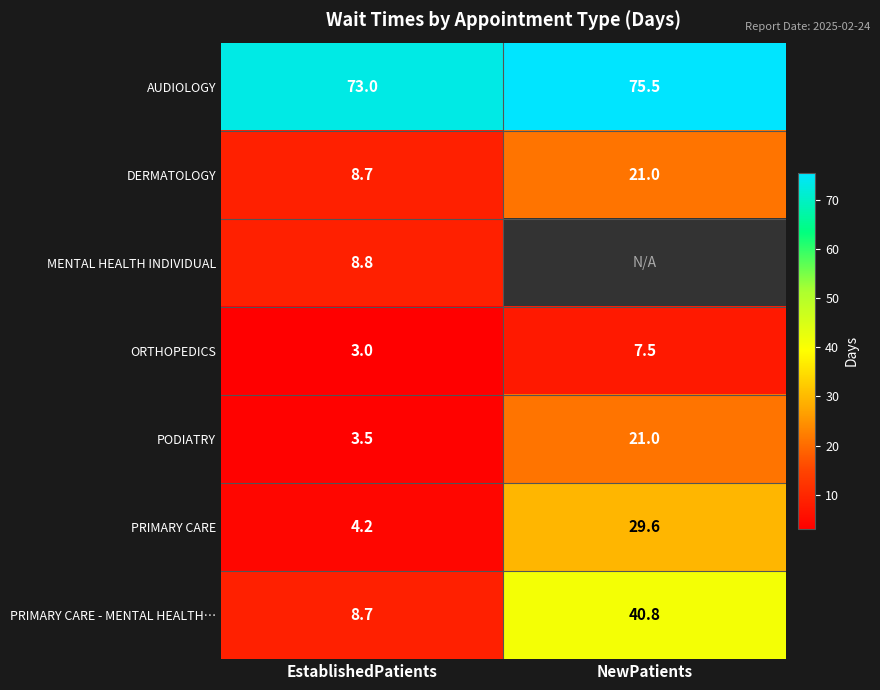

The AUDIOLOGY series shows 112.3 at NewPatients. True or false?

False